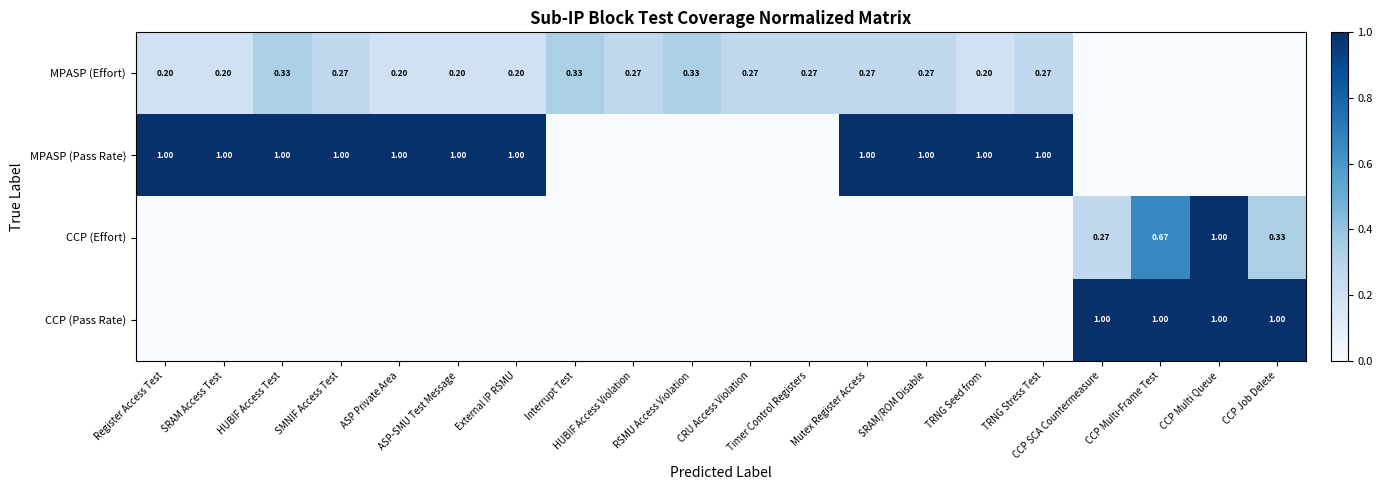

How many series are shown in this chart?

4